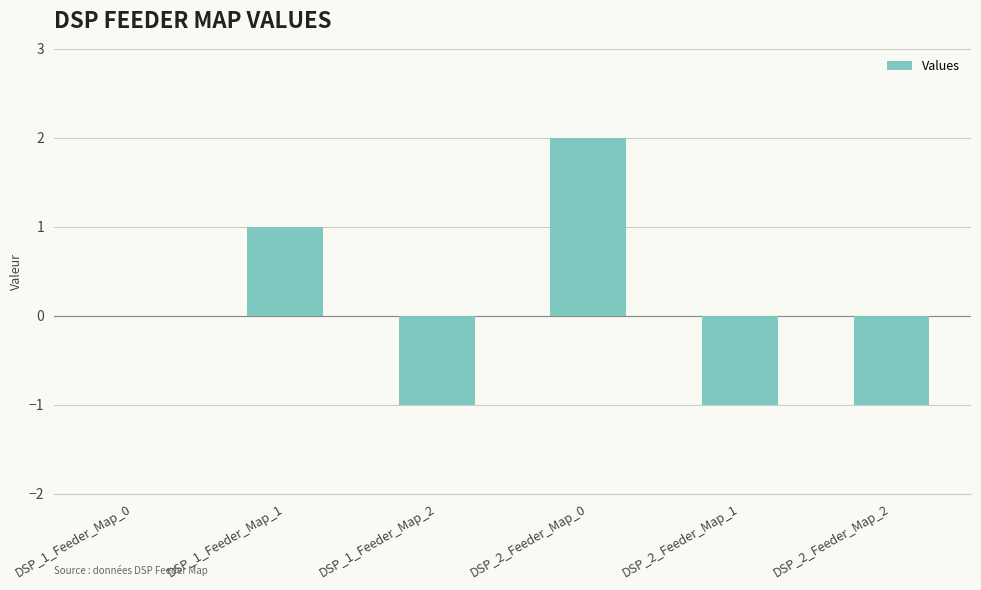

True or false: the data shows 0 at DSP_2_Feeder_Map_2.

False